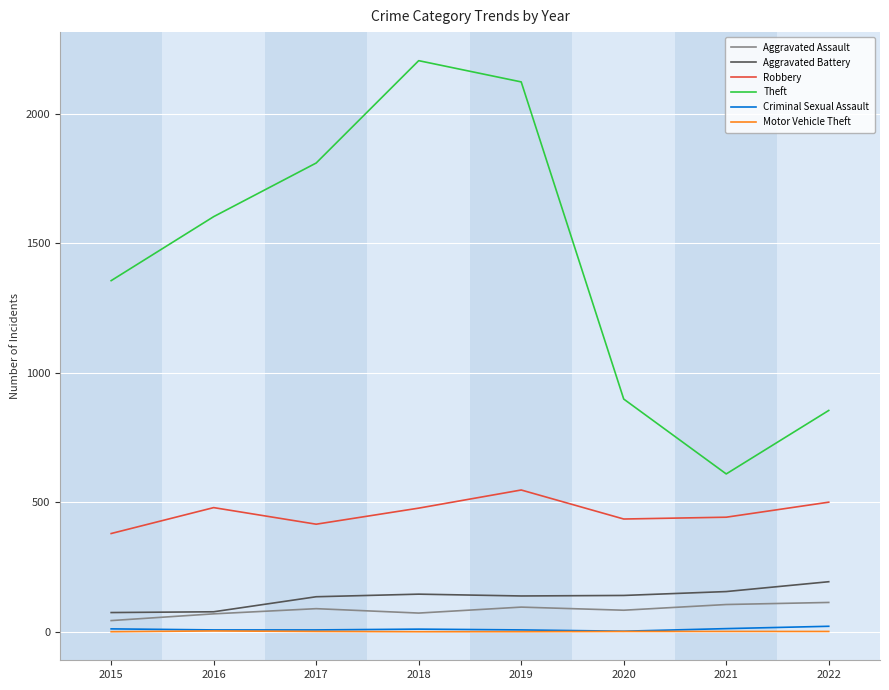

Which category has the highest value across all series?

2018